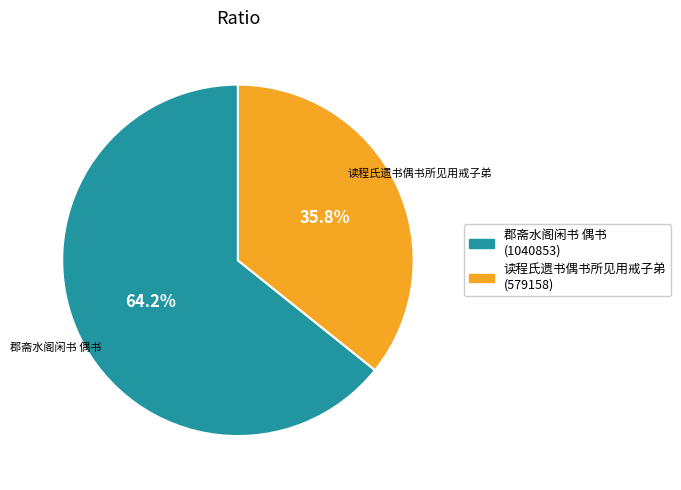

Count the number of slices in the pie.

2